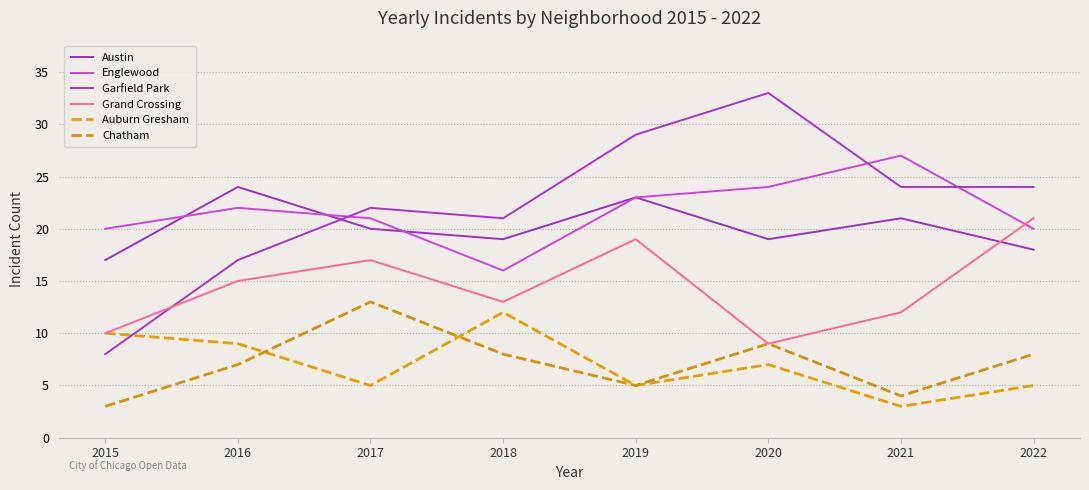

What is the minimum value for Austin?

17